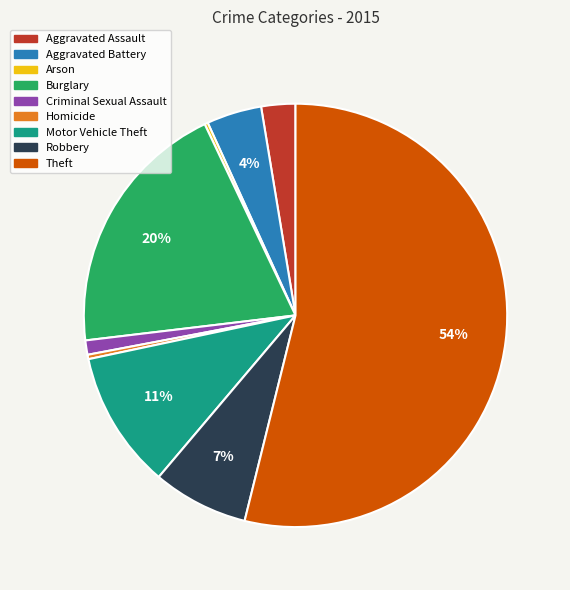

Which slice is the largest?

Theft